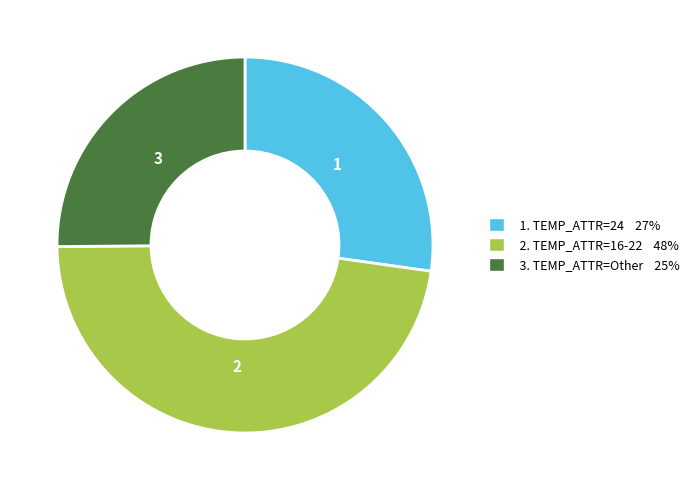

Rank the categories by value from highest to lowest.

2. TEMP_ATTR=16-22 48%, 1. TEMP_ATTR=24 27%, 3. TEMP_ATTR=Other 25%